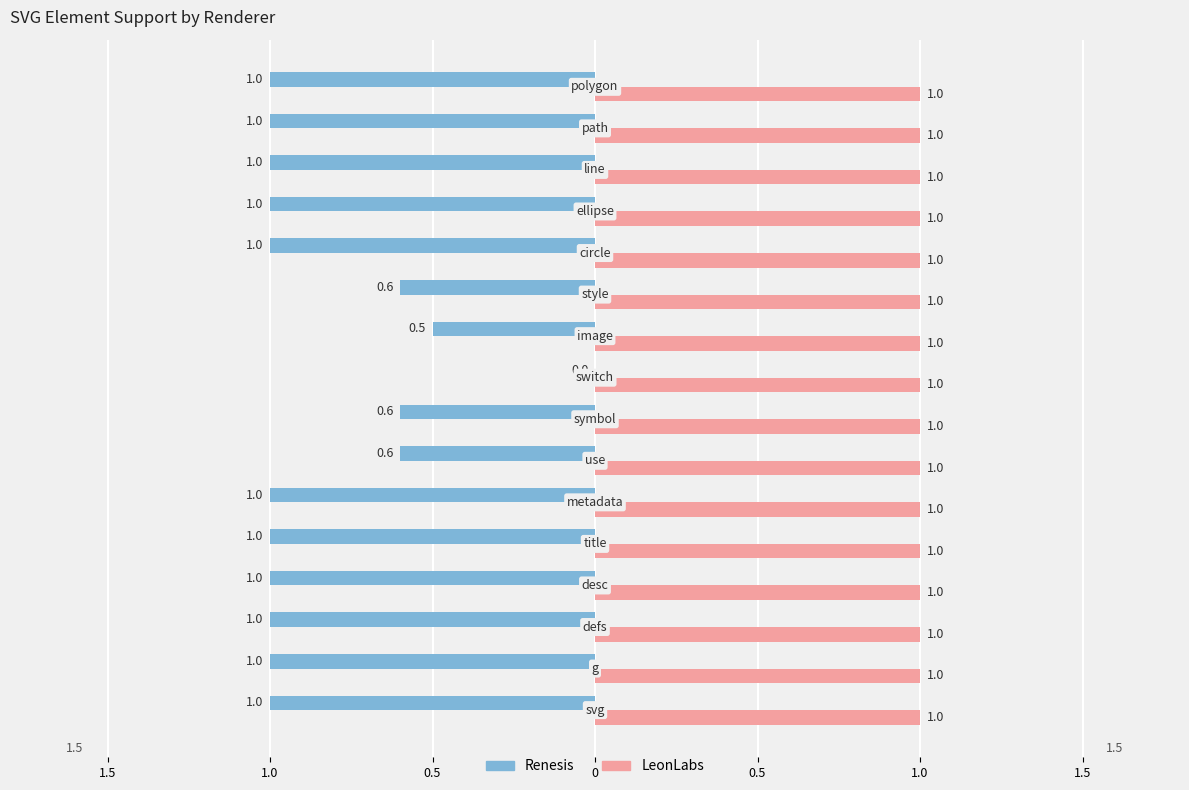

What are all the series names shown in the legend?

Renesis, LeonLabs